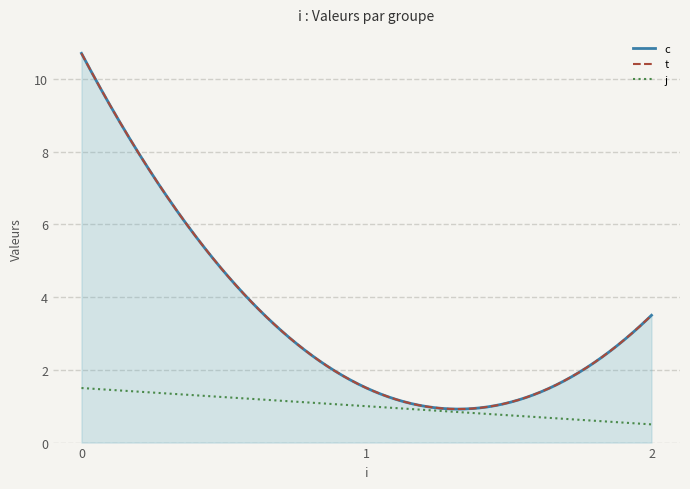

How many lines are shown in the chart?

3